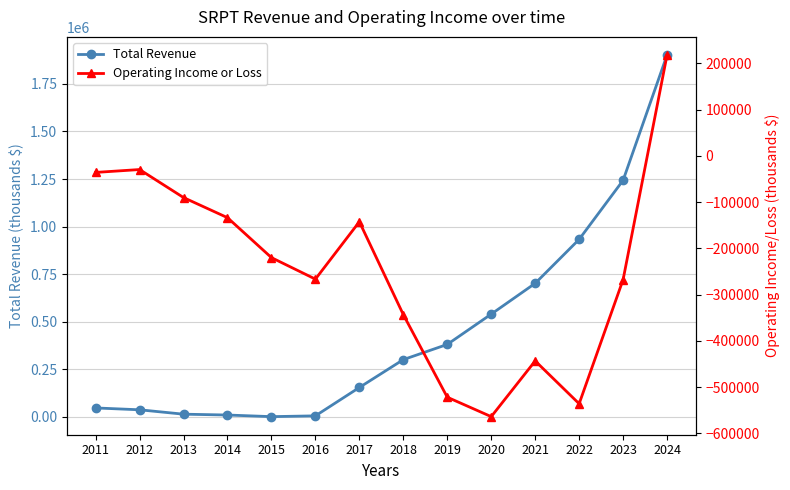

Reading left to right, extract all data points from this chart.

Total Revenue: 2011=47000	2012=37300	2013=14200	2014=9800	2015=1300	2016=5400	2017=154600	2018=301000	2019=380800	2020=540100	2021=701900	2022=933000	2023=1243300	2024=1902000
Operating Income or Loss: 2011=-35900	2012=-29700	2013=-90300	2014=-133800	2015=-220200	2016=-266700	2017=-142600	2018=-343500	2019=-522100	2020=-564100	2021=-443600	2022=-536200	2023=-267800	2024=218100